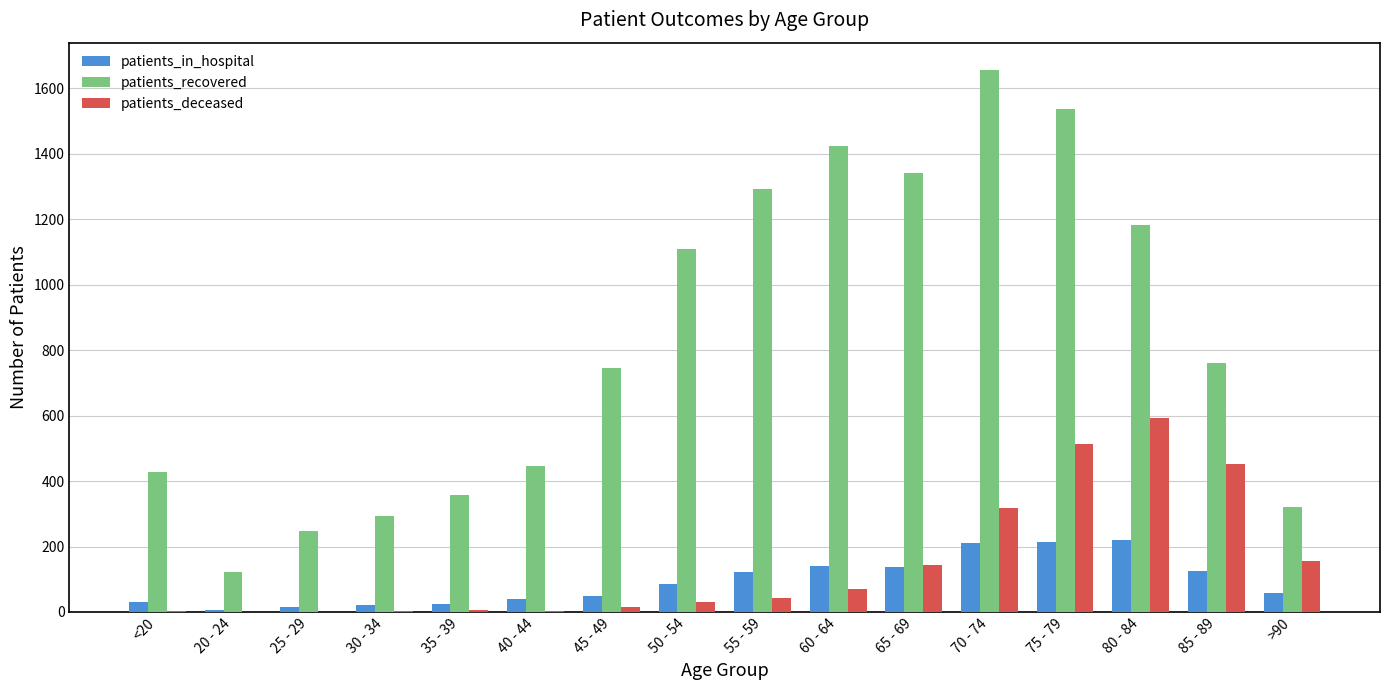

What is the greatest value displayed?

1657